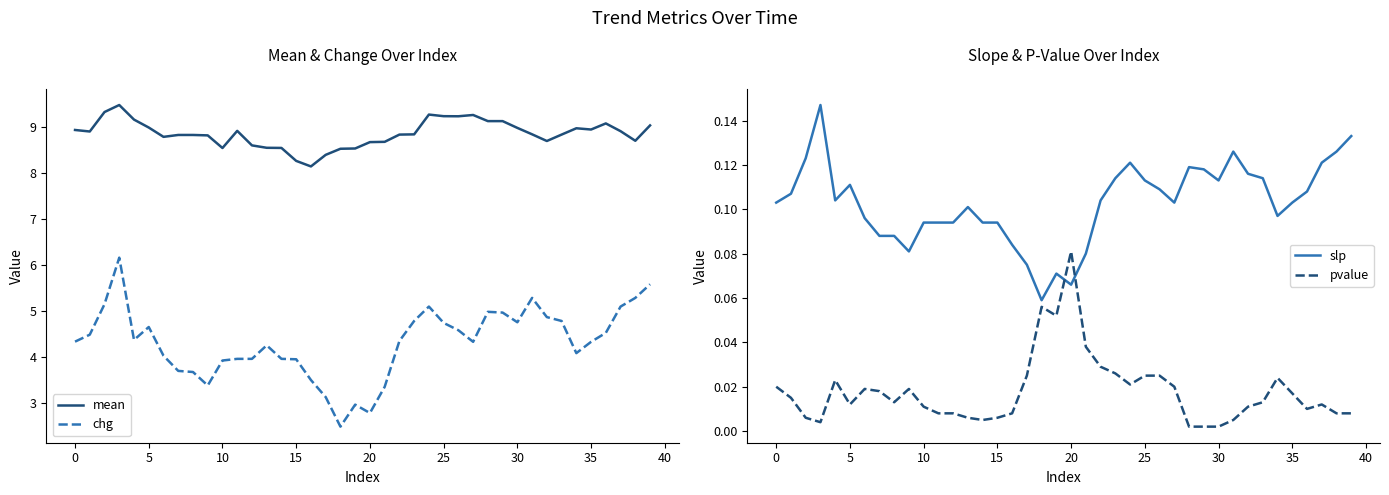

True or false: pvalue has a value of 0.0 at 37.

False